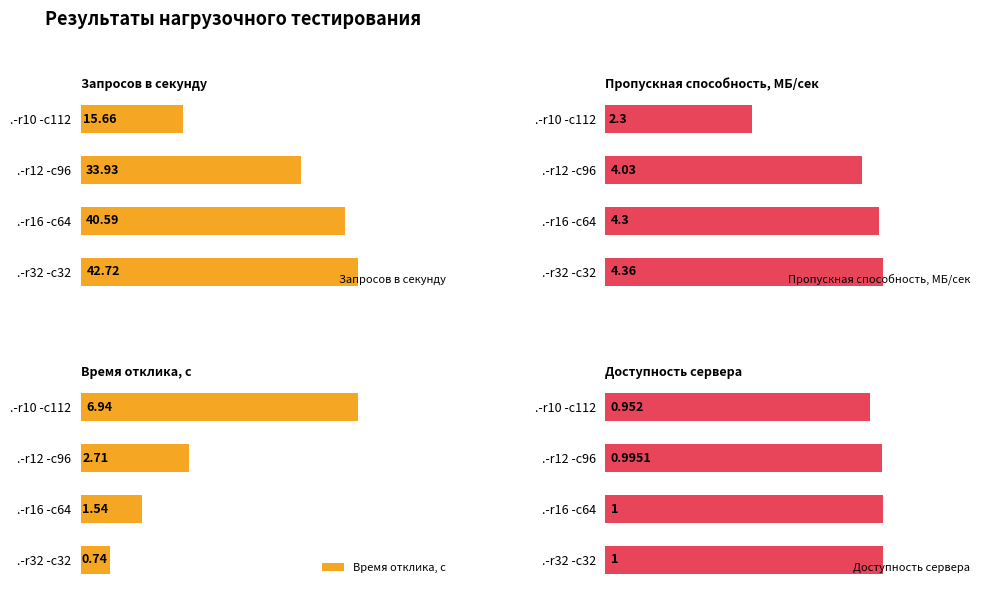

What are all the series names shown in the legend?

Запросов в секунду, Пропускная способность, МБ/сек, Время отклика, с, Доступность сервера